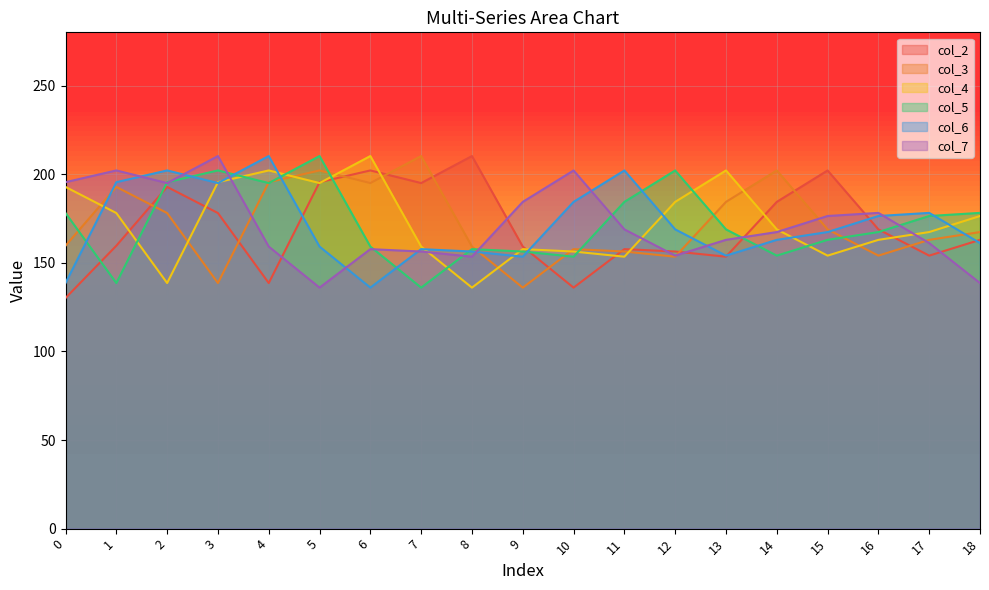

The value of col_6 at 10 is 273.8. True or false?

False